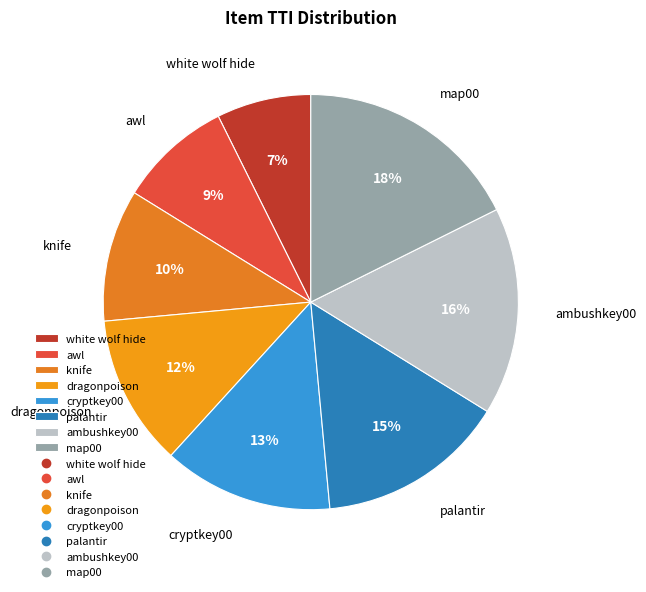

What is the largest slice in the pie chart?

map00